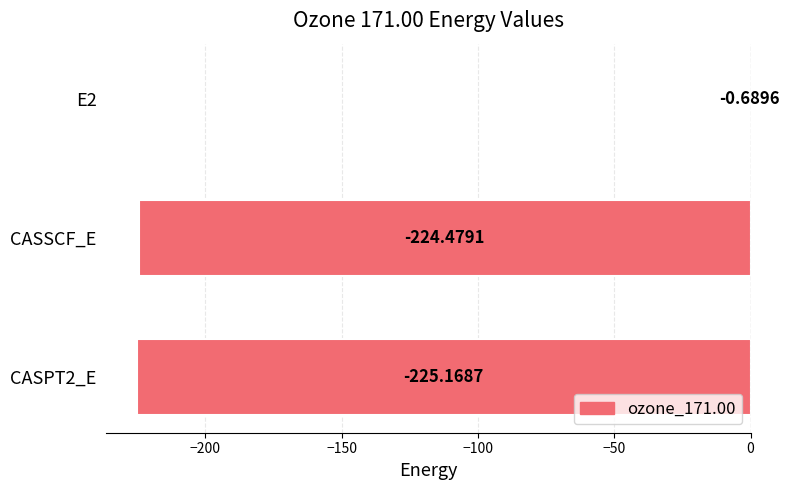

Are the bars grouped side by side (vs. stacked)?

No